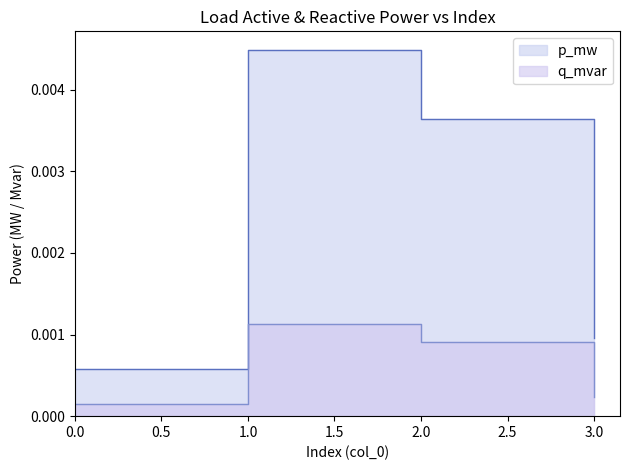

List the labels in order of p_mw value, largest first.

1, 2, 3, 0